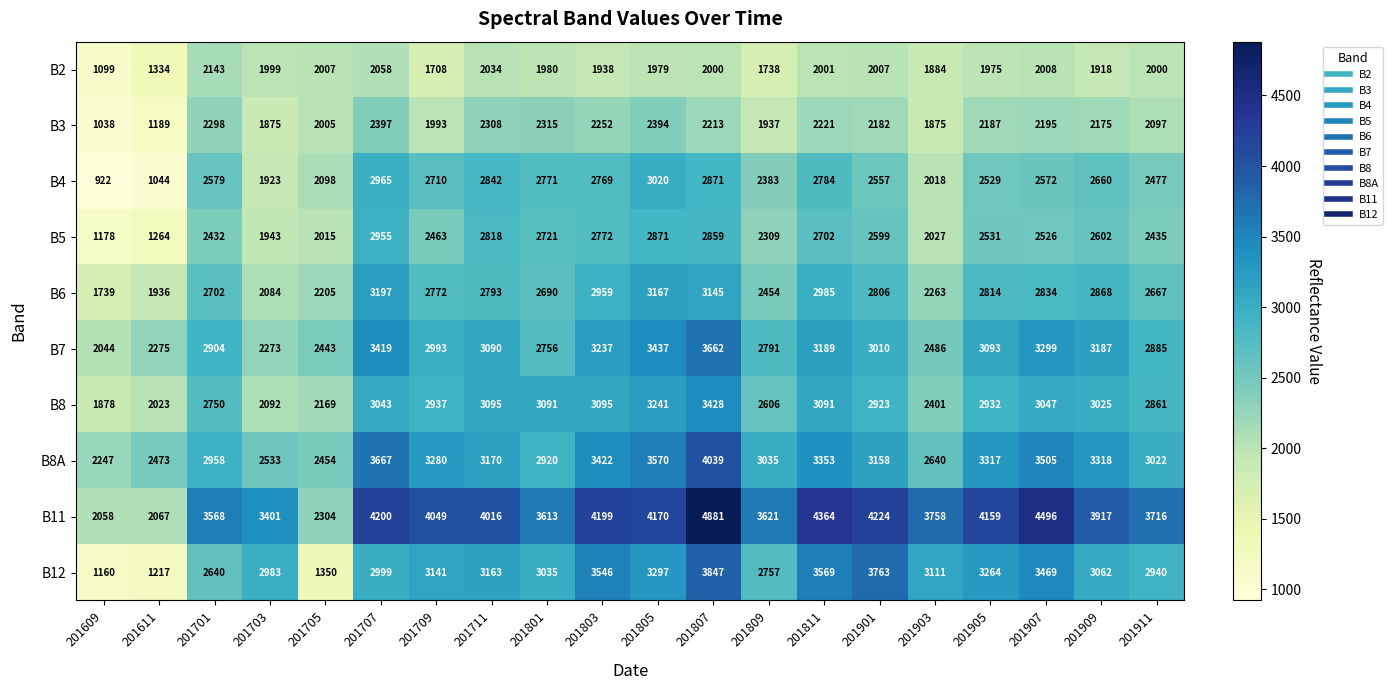

At how many categories does at least one series exceed 2870?

17